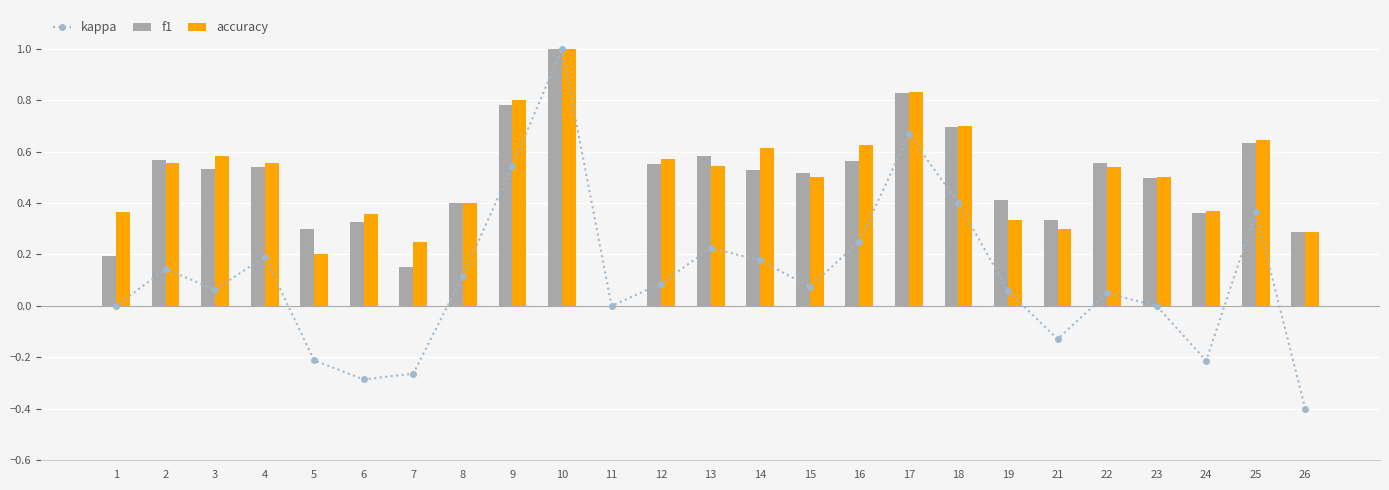

Reading left to right, transcribe all the data shown in this chart.

kappa: 1=0.0	2=0.1	3=0.1	4=0.2	5=-0.2	6=-0.3	7=-0.3	8=0.1	9=0.5	10=1.0	11=0.0	12=0.1	13=0.2	14=0.2	15=0.1	16=0.2	17=0.7	18=0.4	19=0.1	21=-0.1	22=0.0	23=0.0	24=-0.2	25=0.4	26=-0.4
f1: 1=0.2	2=0.6	3=0.5	4=0.5	5=0.3	6=0.3	7=0.1	8=0.4	9=0.8	10=1.0	11=0.0	12=0.6	13=0.6	14=0.5	15=0.5	16=0.6	17=0.8	18=0.7	19=0.4	21=0.3	22=0.6	23=0.5	24=0.4	25=0.6	26=0.3
accuracy: 1=0.4	2=0.6	3=0.6	4=0.6	5=0.2	6=0.4	7=0.2	8=0.4	9=0.8	10=1.0	11=0.0	12=0.6	13=0.5	14=0.6	15=0.5	16=0.6	17=0.8	18=0.7	19=0.3	21=0.3	22=0.5	23=0.5	24=0.4	25=0.6	26=0.3